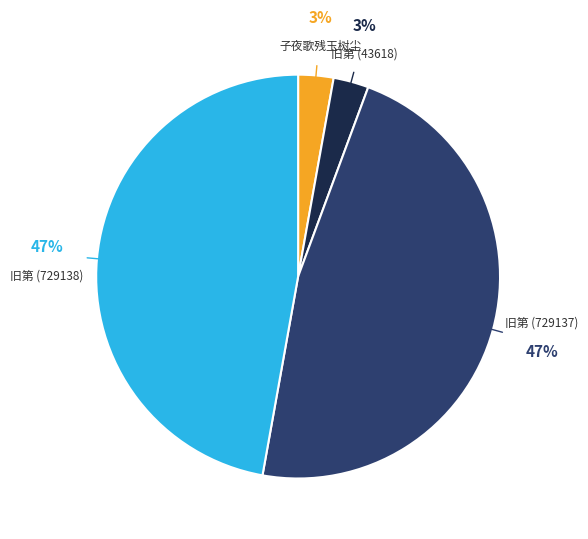

To the nearest percent, what is the combined percentage of 旧第 (729137) and 旧第 (43618)?

50%